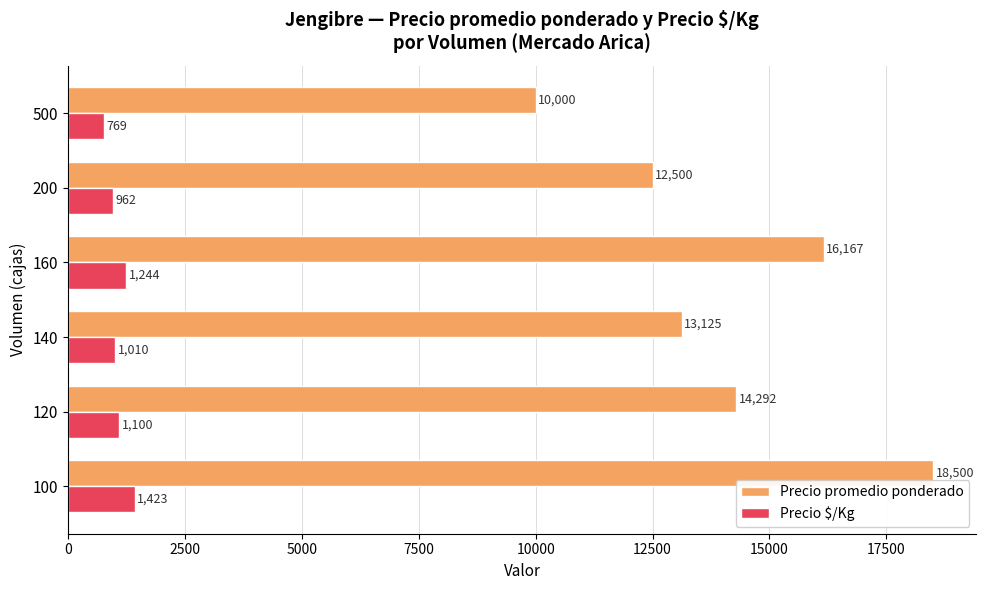

How many series are shown in this chart?

2